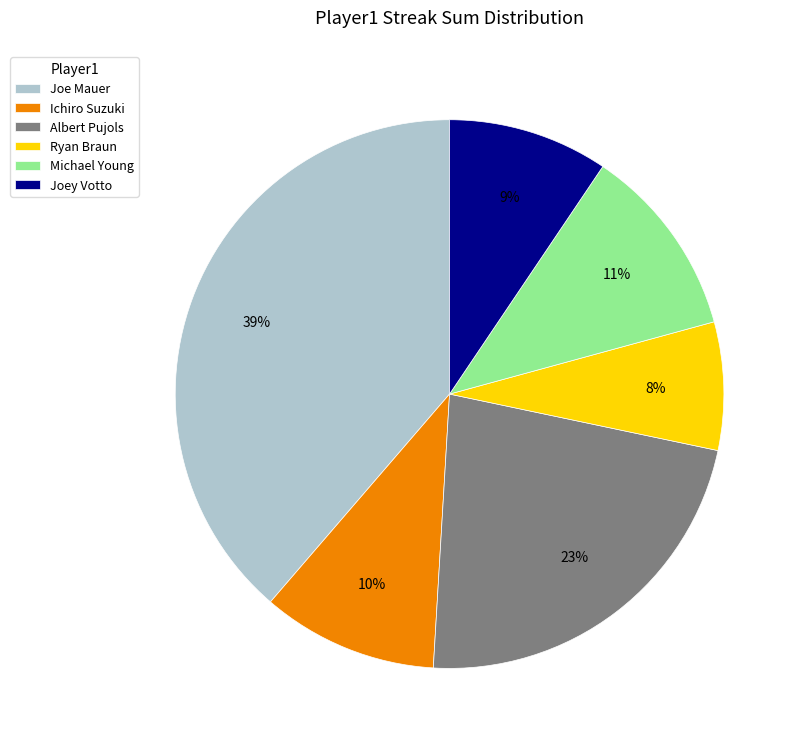

To the nearest percent, what percentage of the pie is Michael Young?

11%